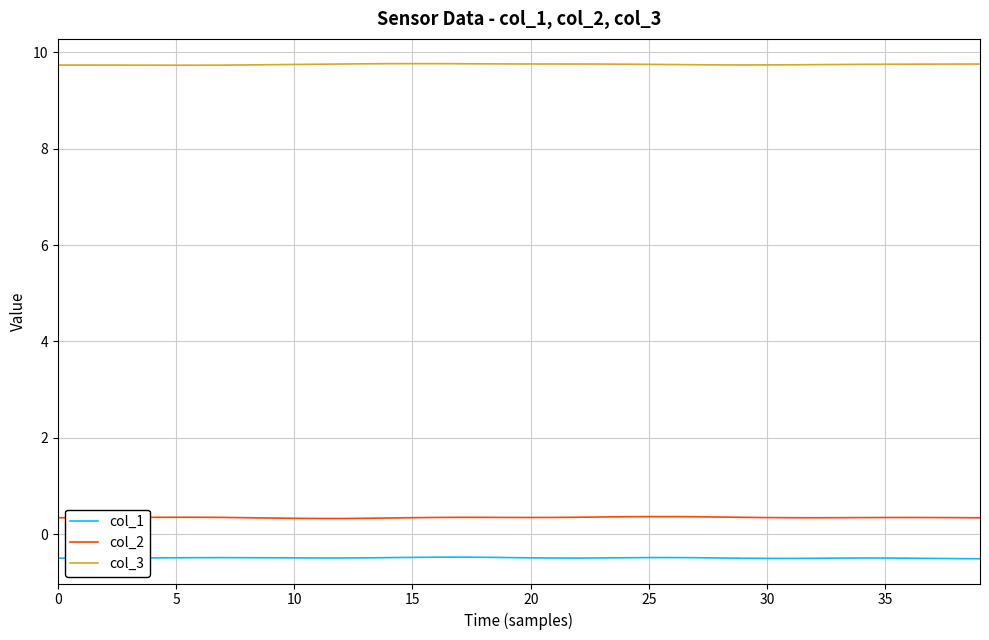

Which series has the largest total across all categories?

col_3